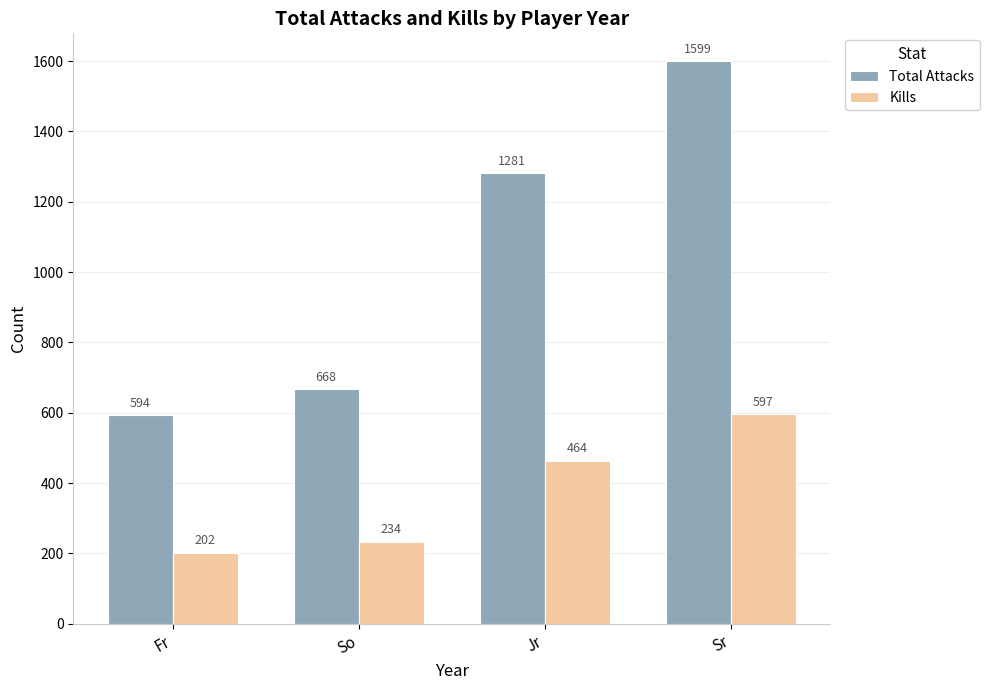

Does the chart contain any negative values?

No